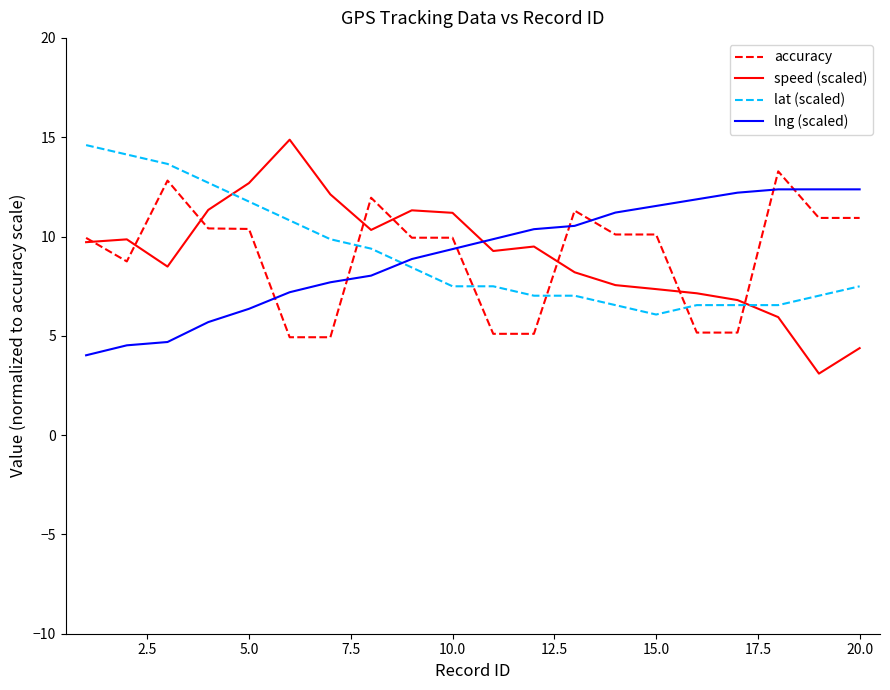

After their last crossing, which series has the higher values: speed (scaled) or lng (scaled)?

lng (scaled)